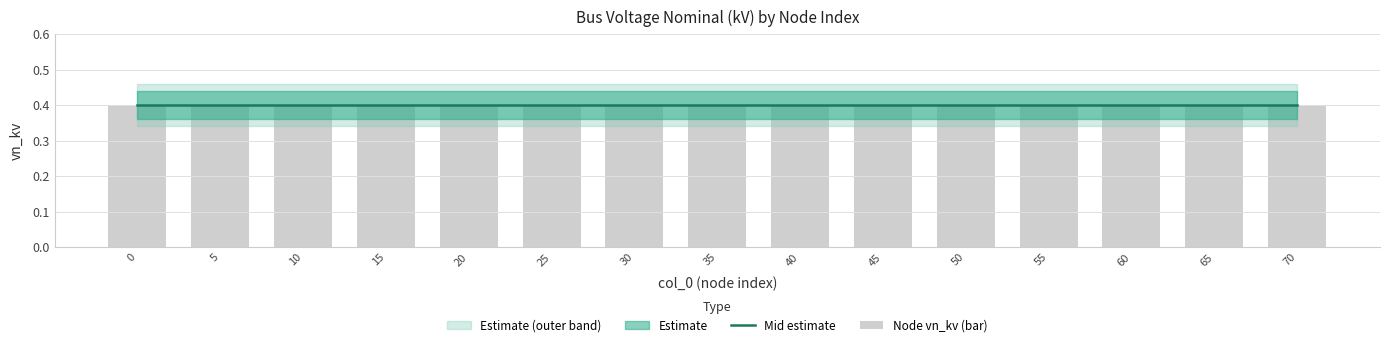

Is it true that lower equals 0.5 at 15?

False